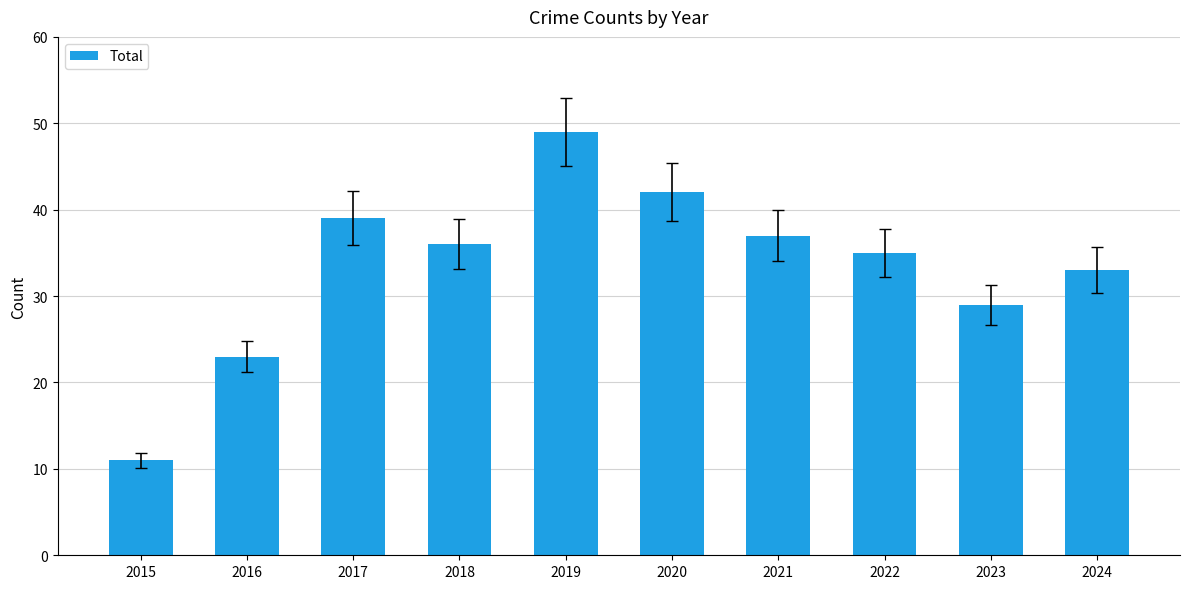

What is the difference between the maximum and second lowest values?

26